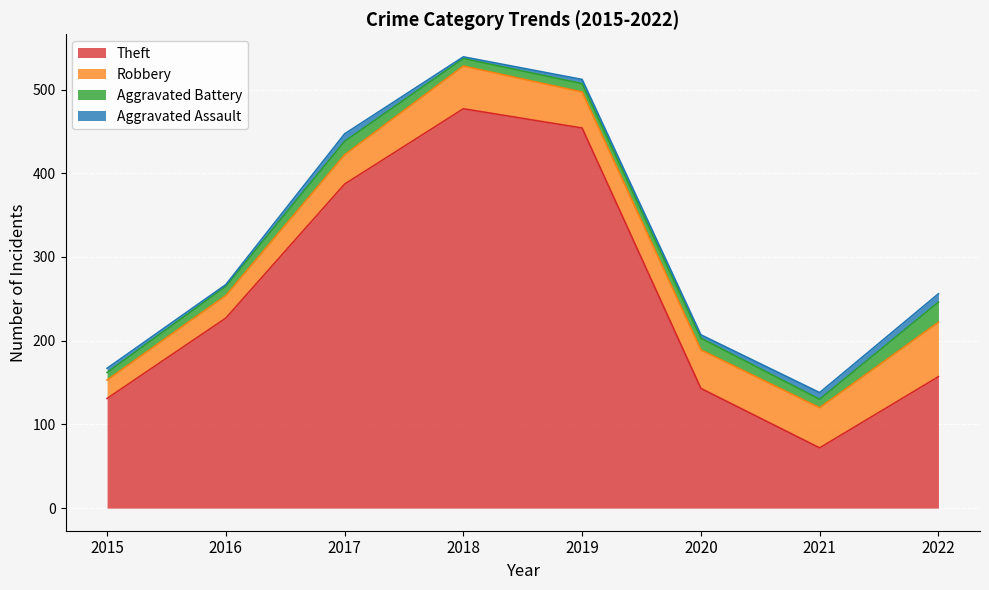

Which series has the largest total across all categories?

Theft